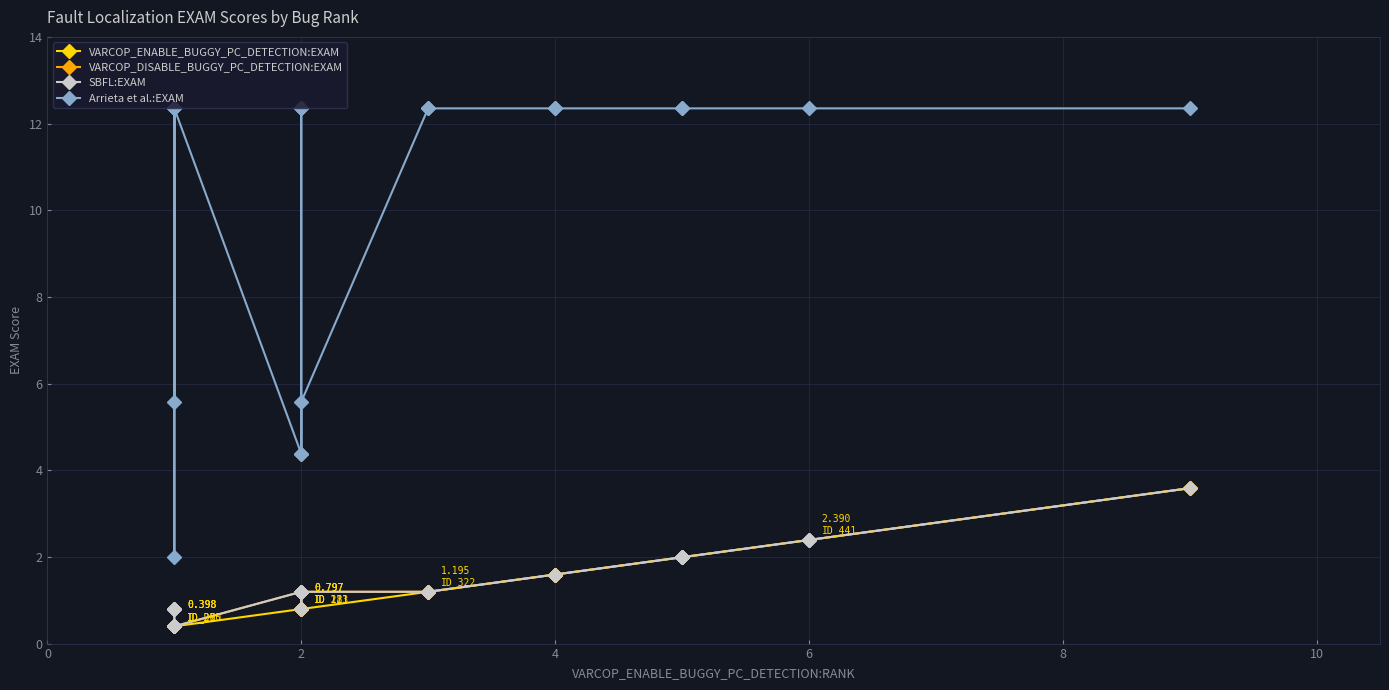

True or false: SBFL:EXAM has more than 1 points higher than both neighbors.

False